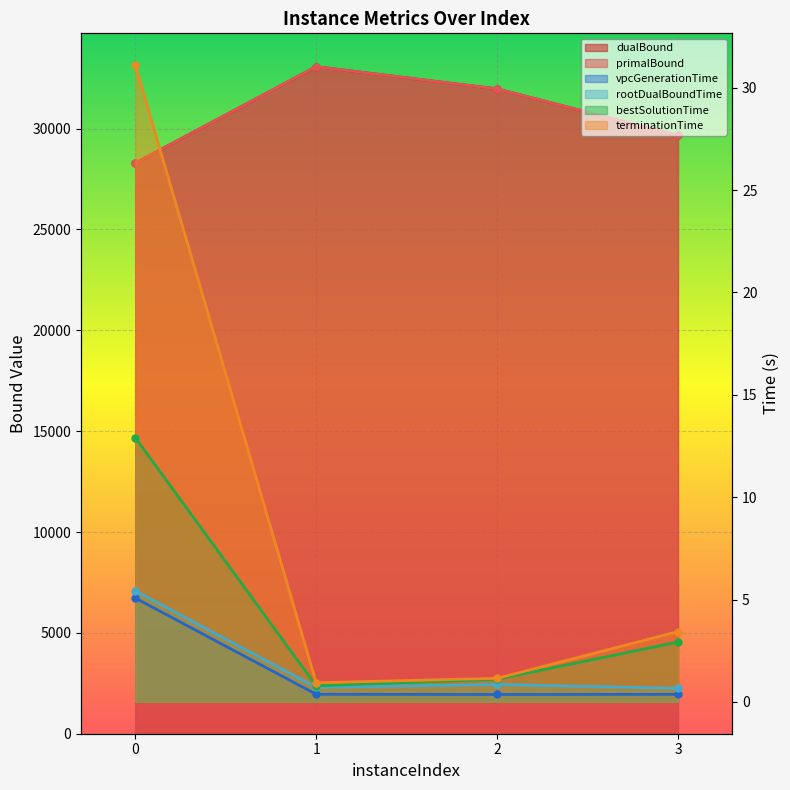

How many lines are shown in the chart?

6